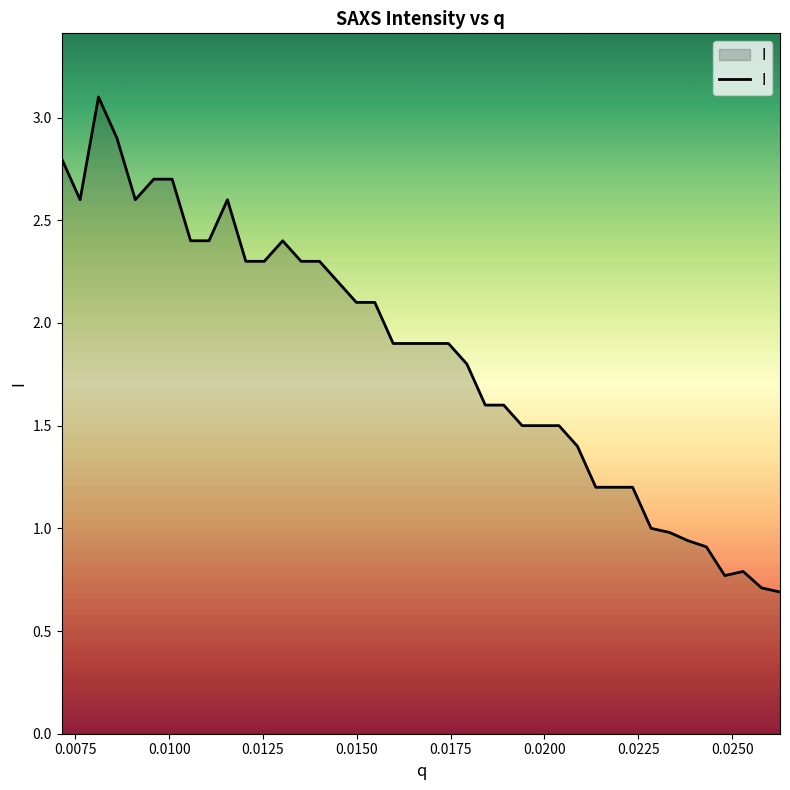

What is the minimum value shown in the chart?

0.7